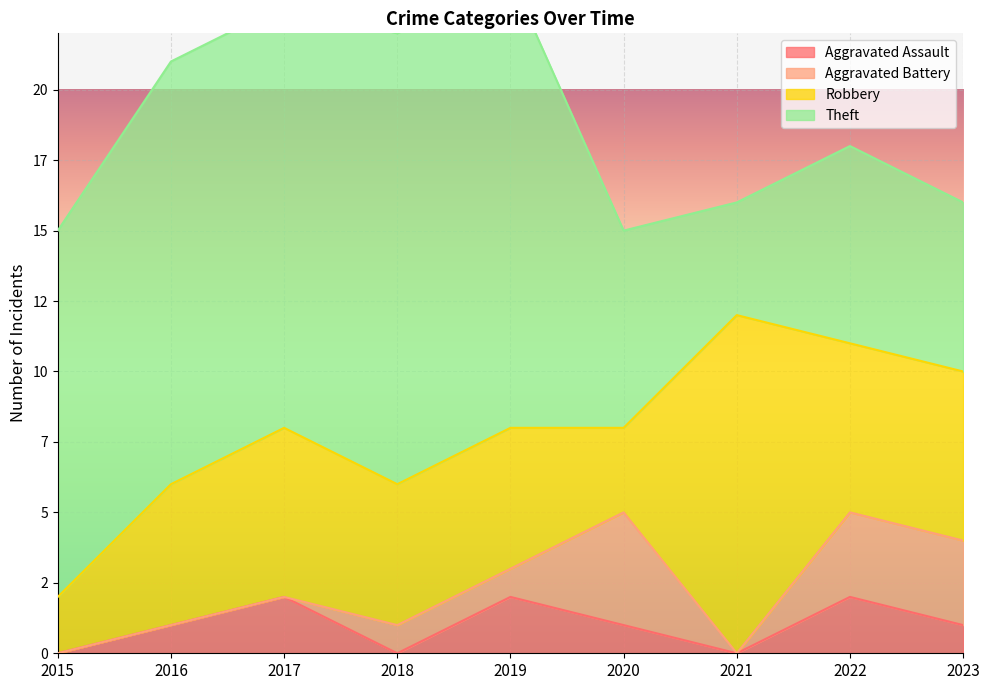

Which series changed the most between 2015 and 2019?

Robbery